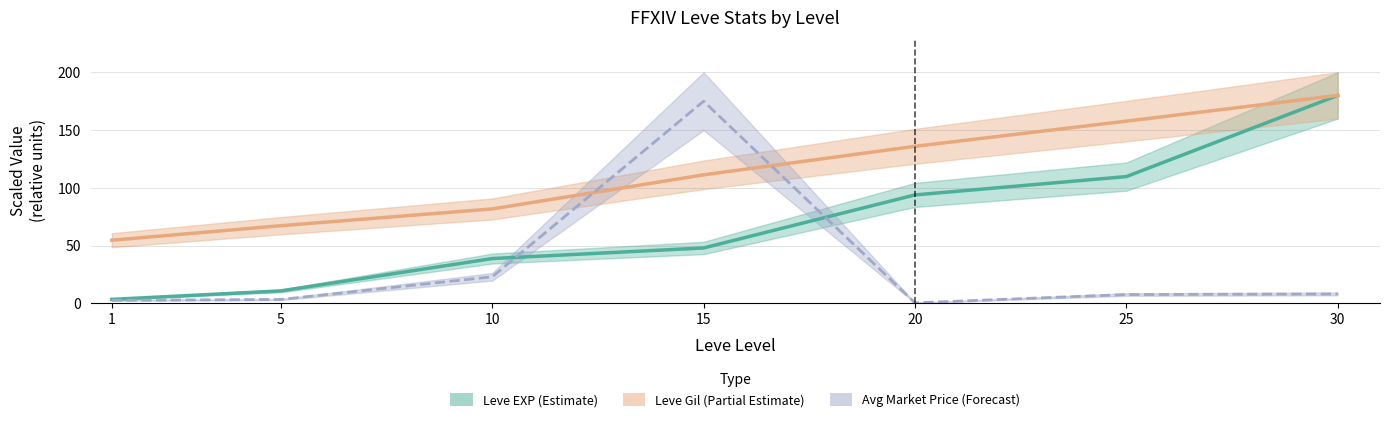

How many values in the currentAveragePrice series exceed 7?

4